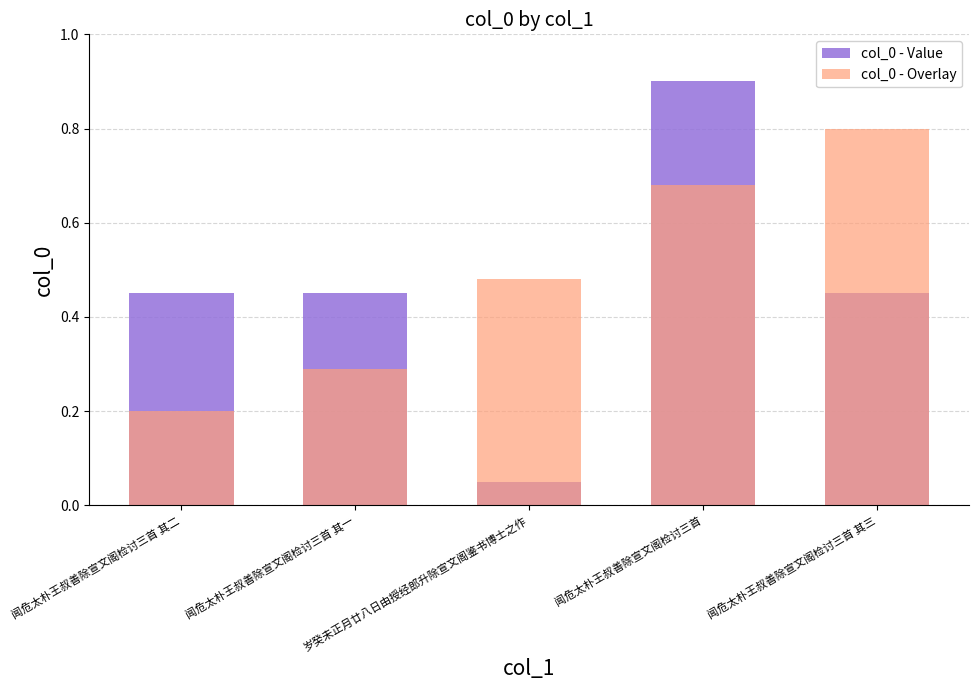

What is the total value across all series at 闻危太朴王叔善除宣文阁检讨三首 其二?

0.7